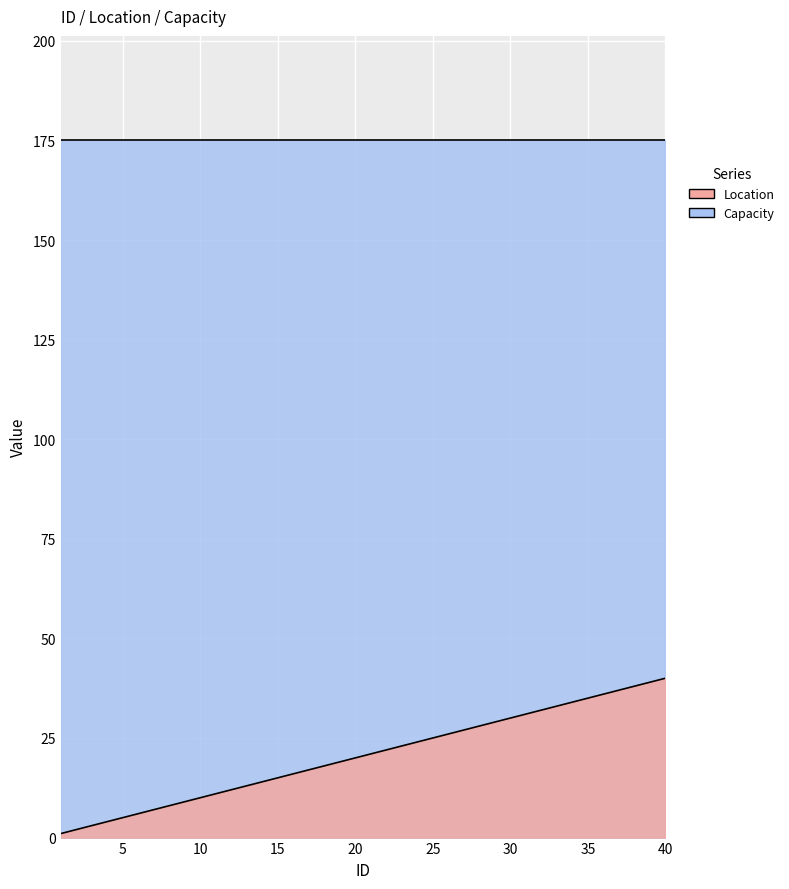

True or false: Location and Capacity cross at least once.

False